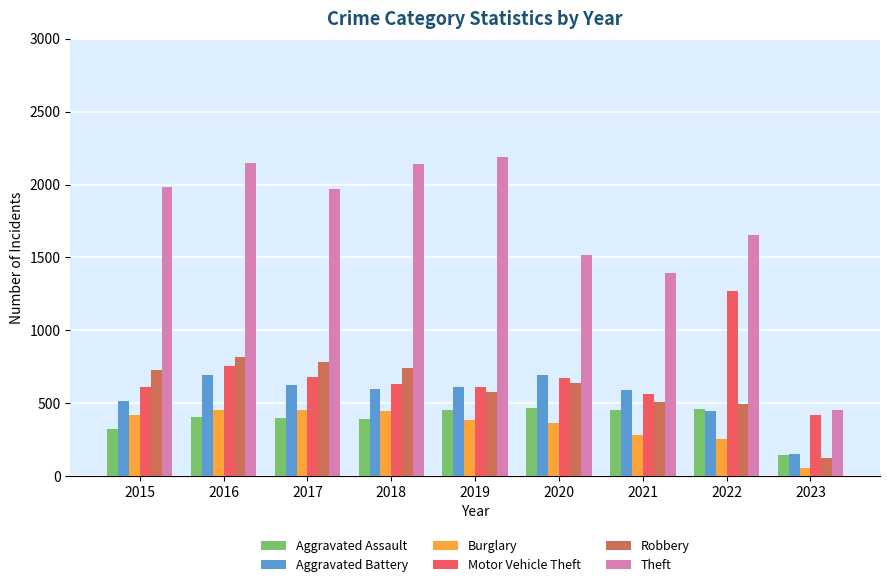

What is the average value of the Aggravated Assault series?

387